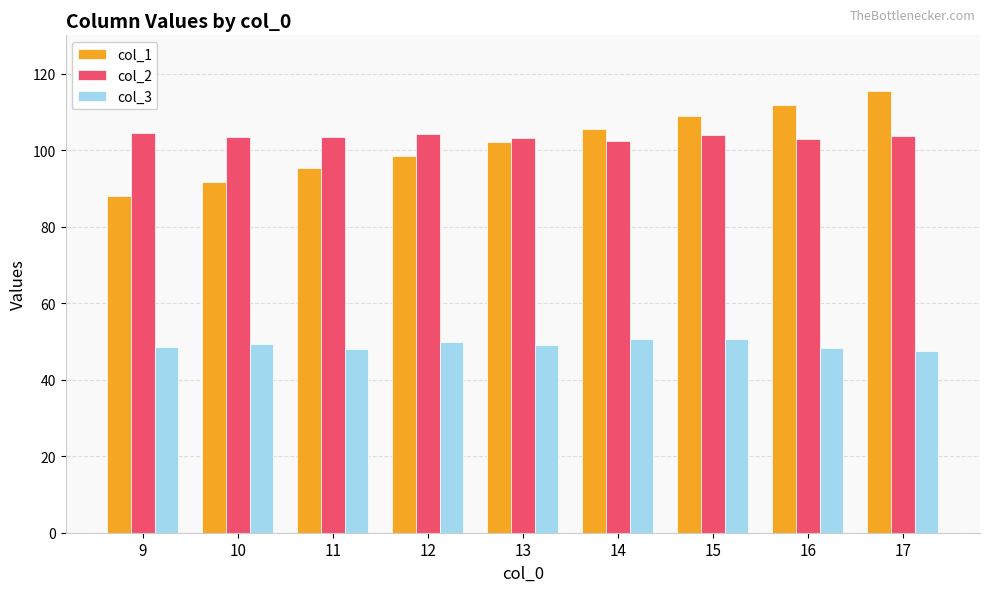

Rank the series at 11 from lowest to highest value.

col_3, col_1, col_2